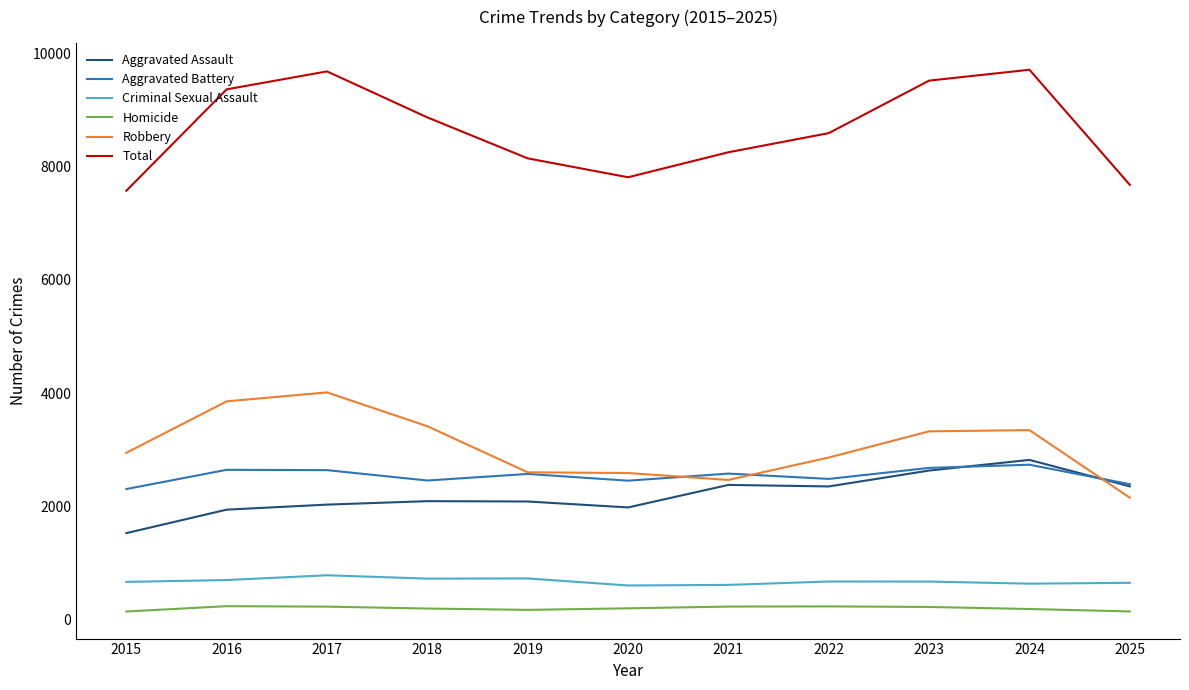

True or false: Total has a value of 7576 at 2015.

True